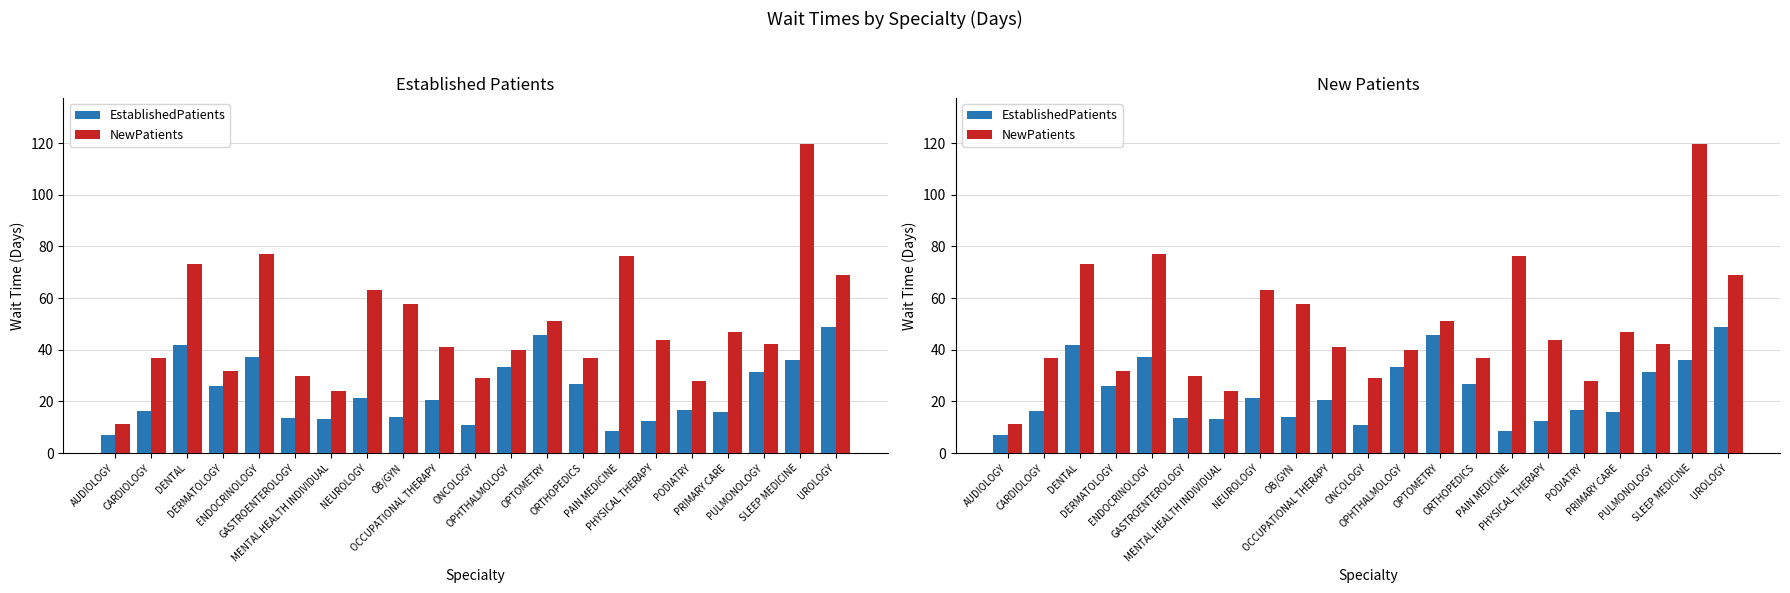

At which label is NewPatients closest to 65?

NEUROLOGY